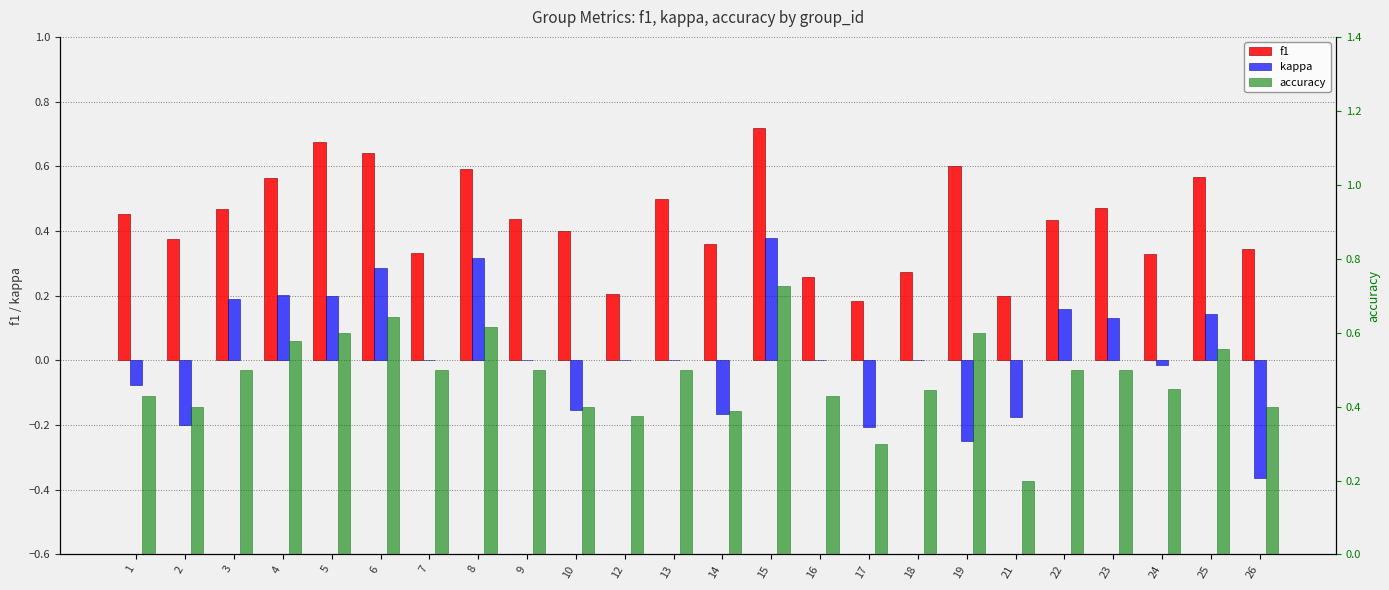

Is it true that accuracy equals 1.0 at 15?

False